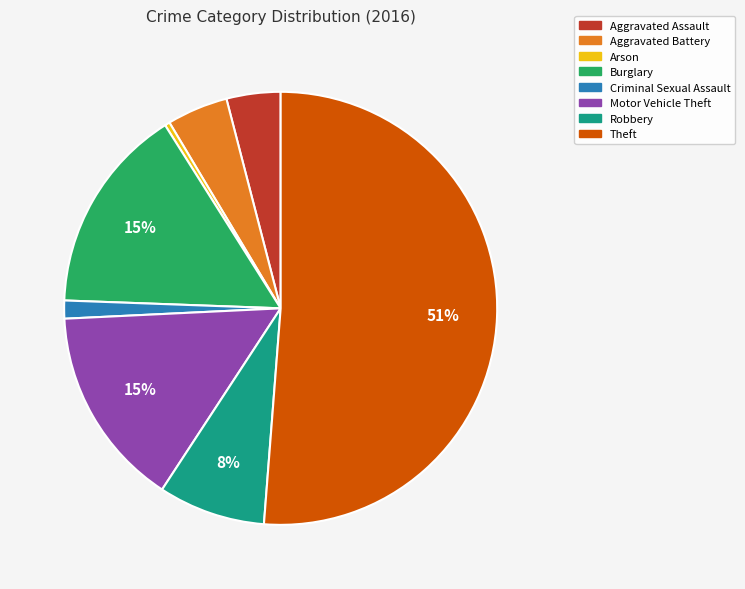

To the nearest percent, what is the average slice percentage?

12%